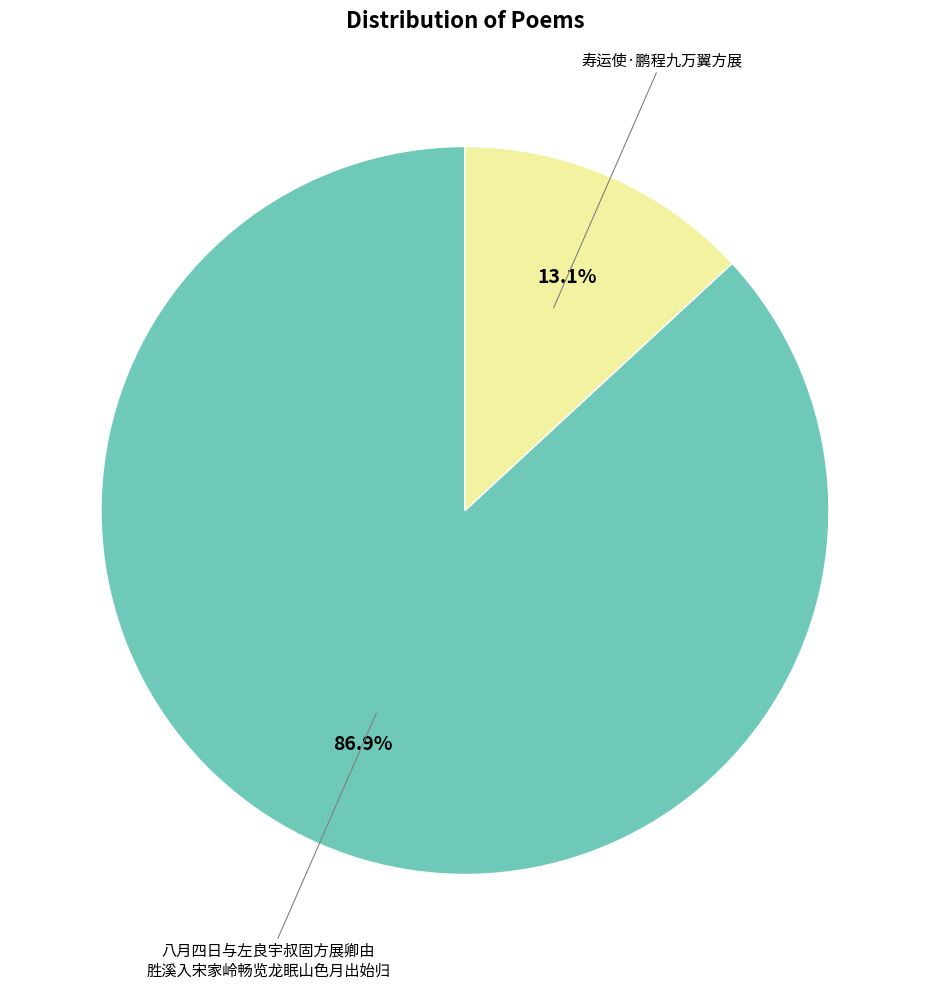

Does any single category account for the majority?

Yes